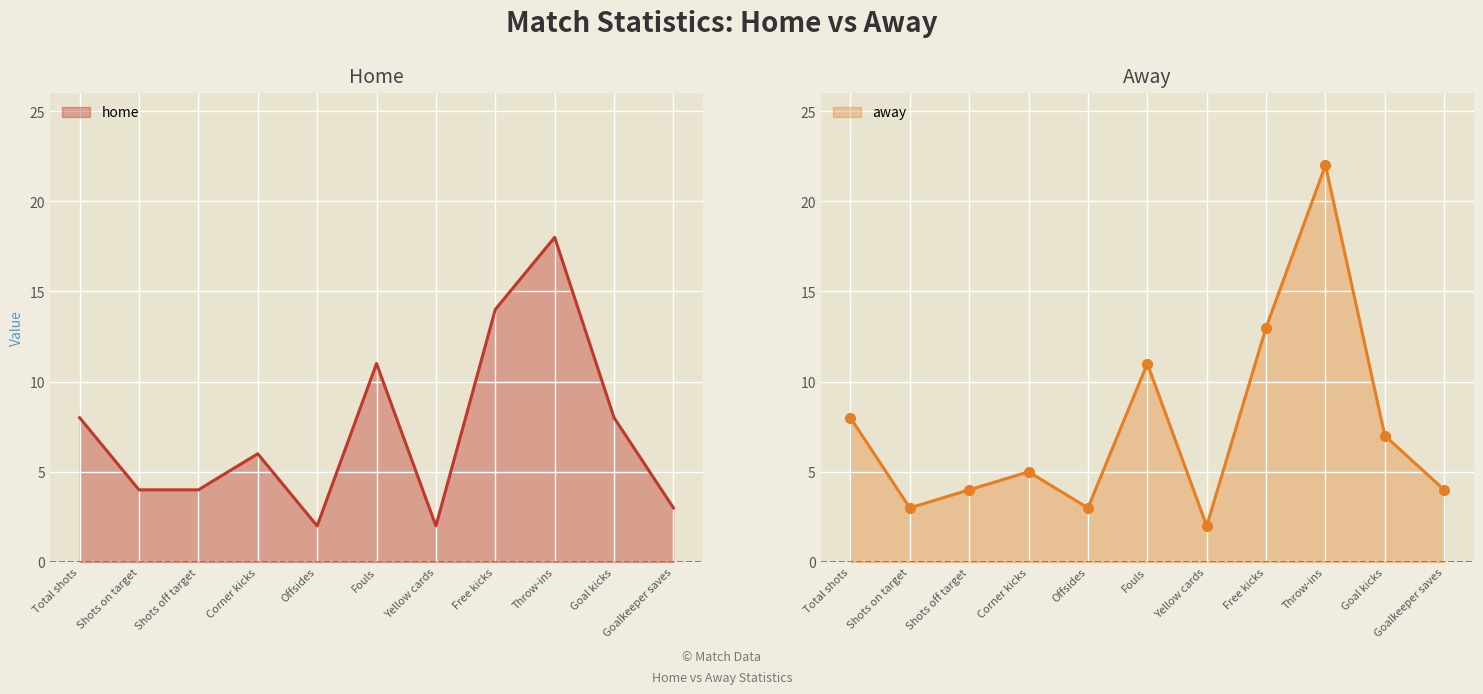

Rank the series by their maximum value, from highest to lowest.

away, home